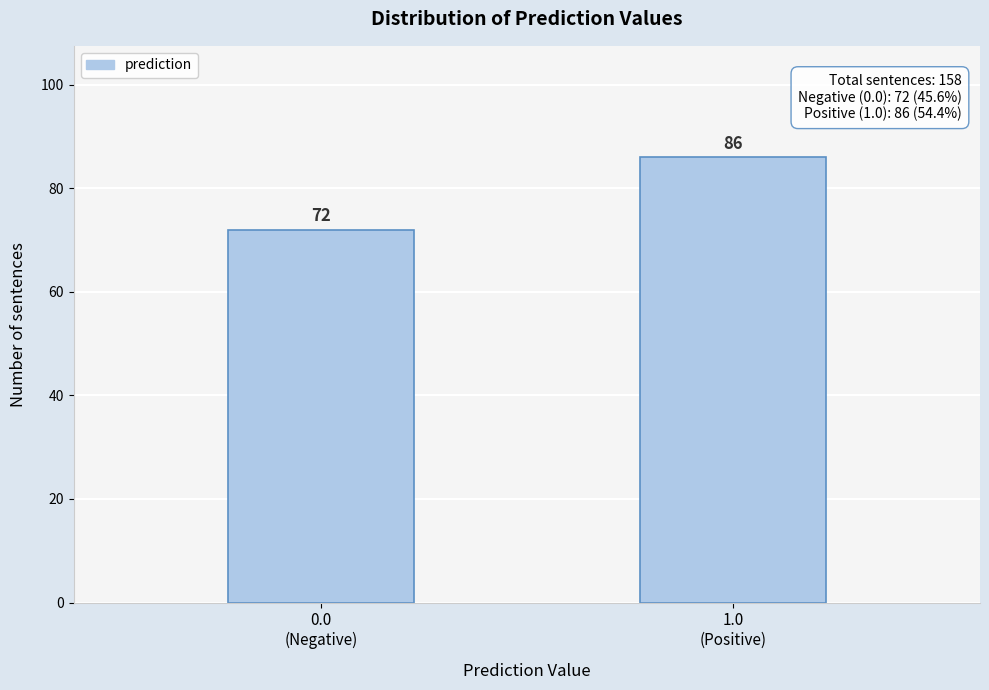

Reading left to right, transcribe all the data shown in this chart.

72	86